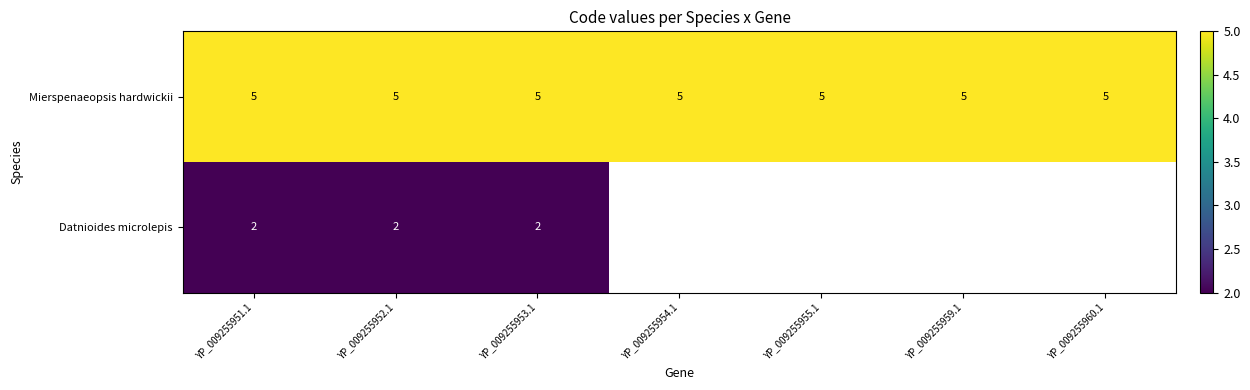

What is the total value across all series at YP_009255951.1?

7